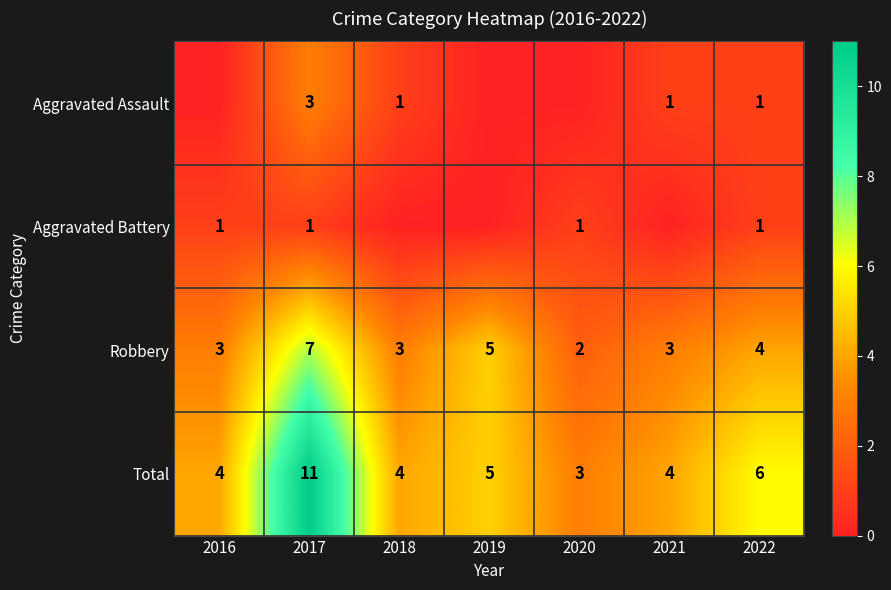

The Total series shows 4 at 2020. True or false?

False